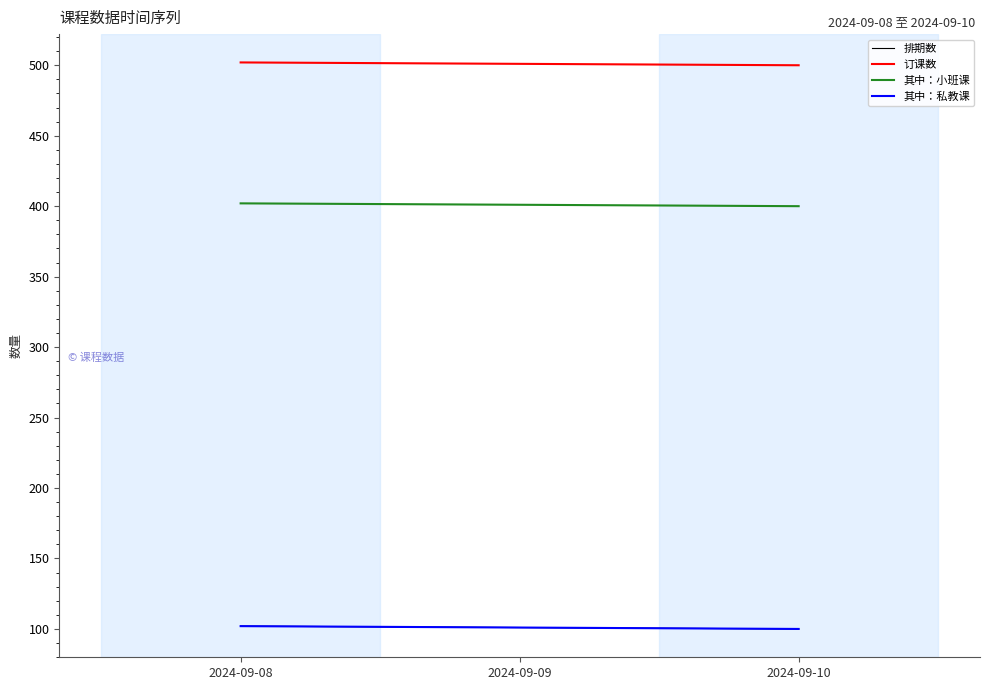

Is this an area chart (filled region under the line)?

No